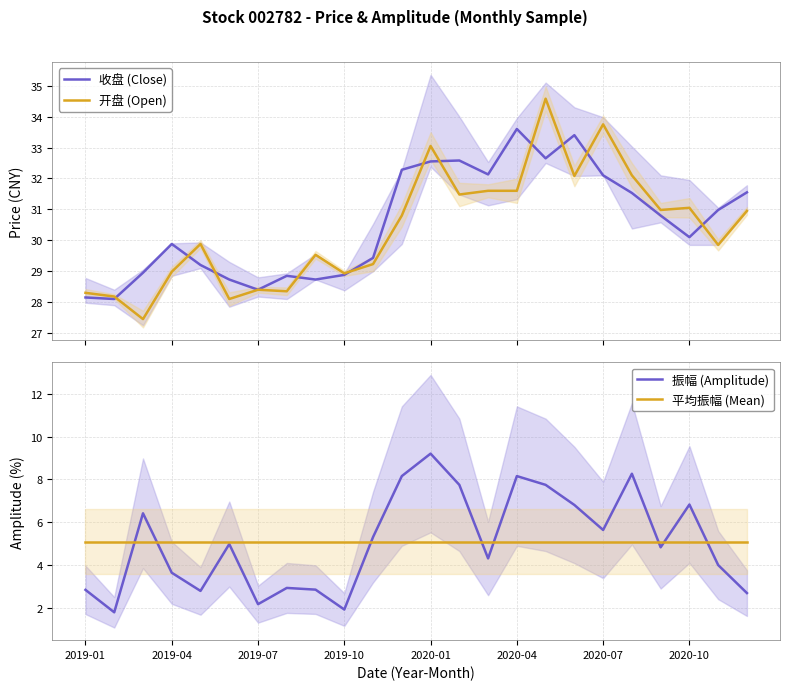

True or false: 收盘 (Close) and 振幅 (Amplitude) intersect in this chart.

False